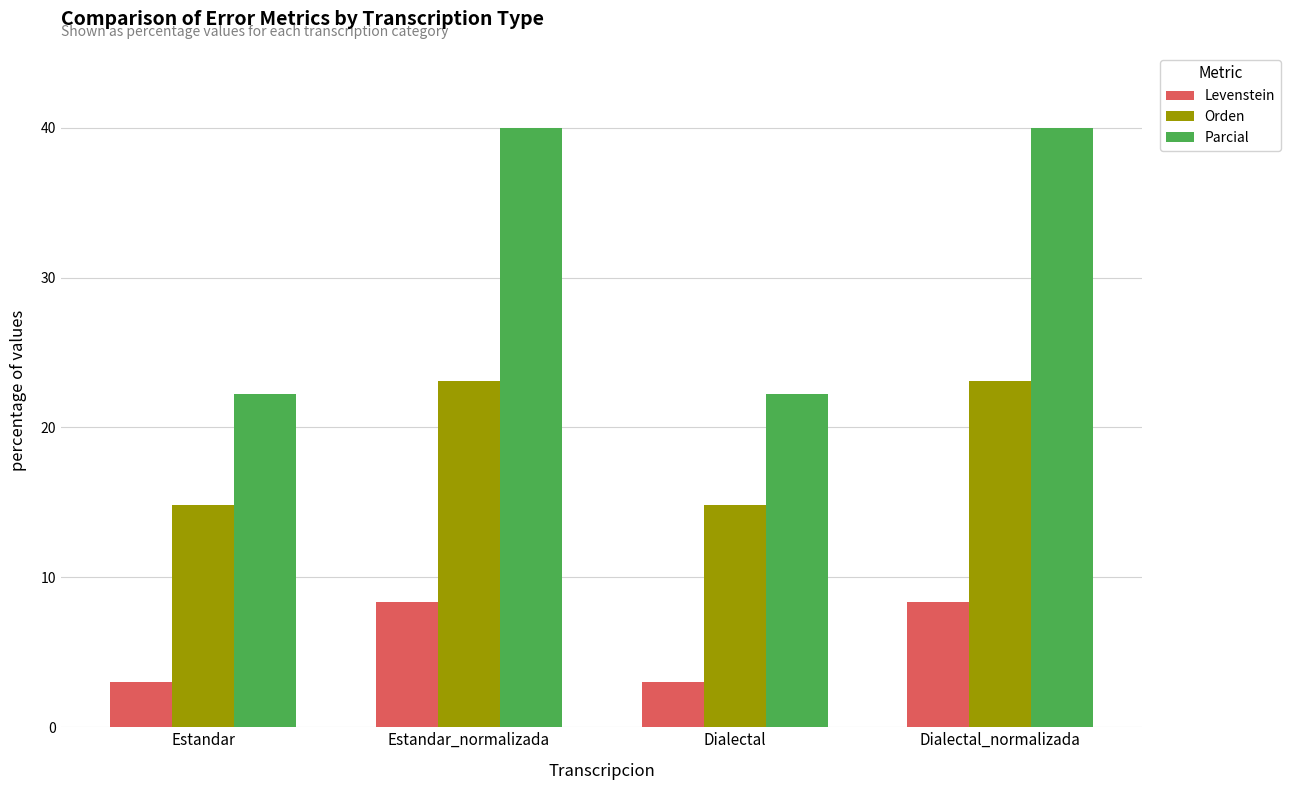

Rank the series by their average value, from lowest to highest.

Levenstein, Orden, Parcial